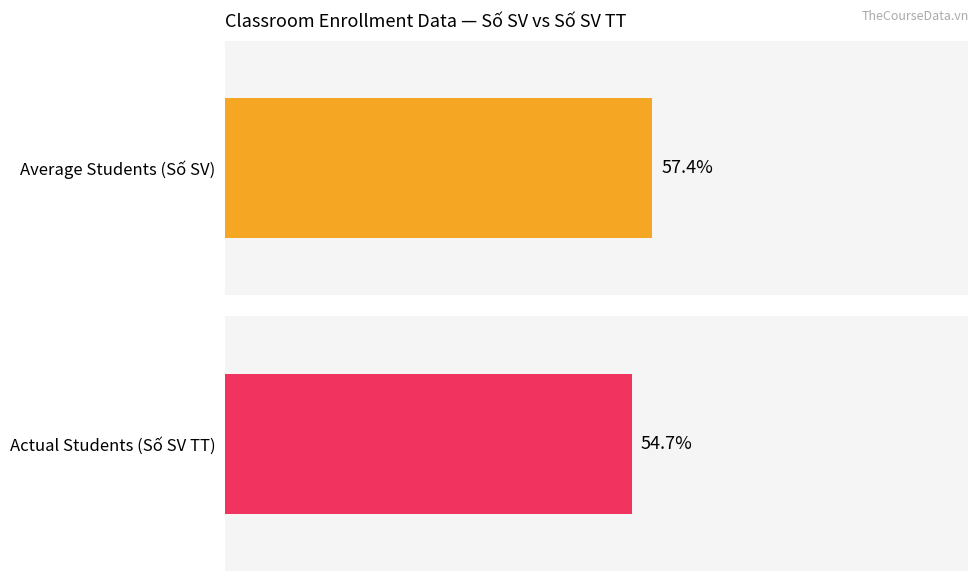

What are all the series names shown in the legend?

Average Students (Số SV), Actual Students (Số SV TT)